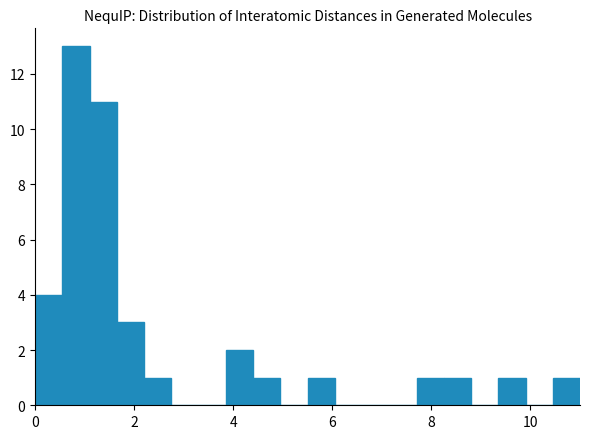

Around what value on the x-axis is the tallest bar? Give the approximate position of its centre, as read against the axis.

0.8